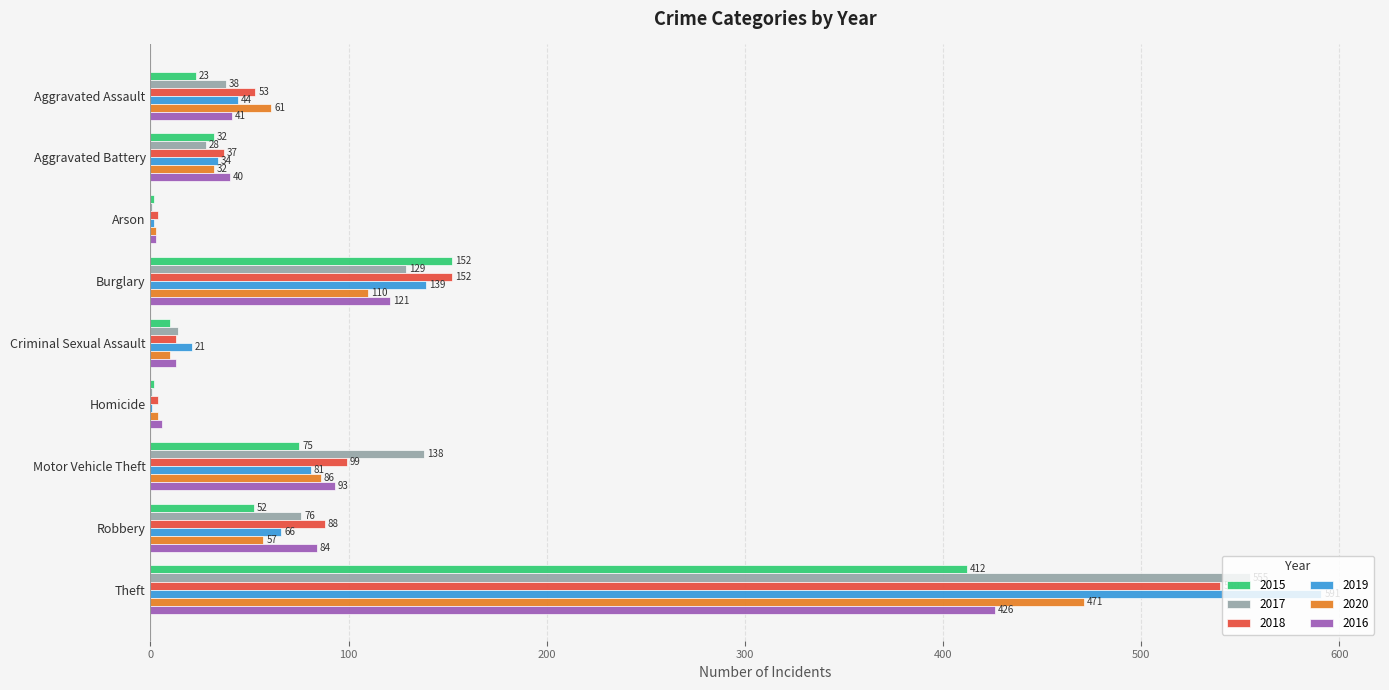

What is the sum of the 2017 values at Homicide and Robbery?

77